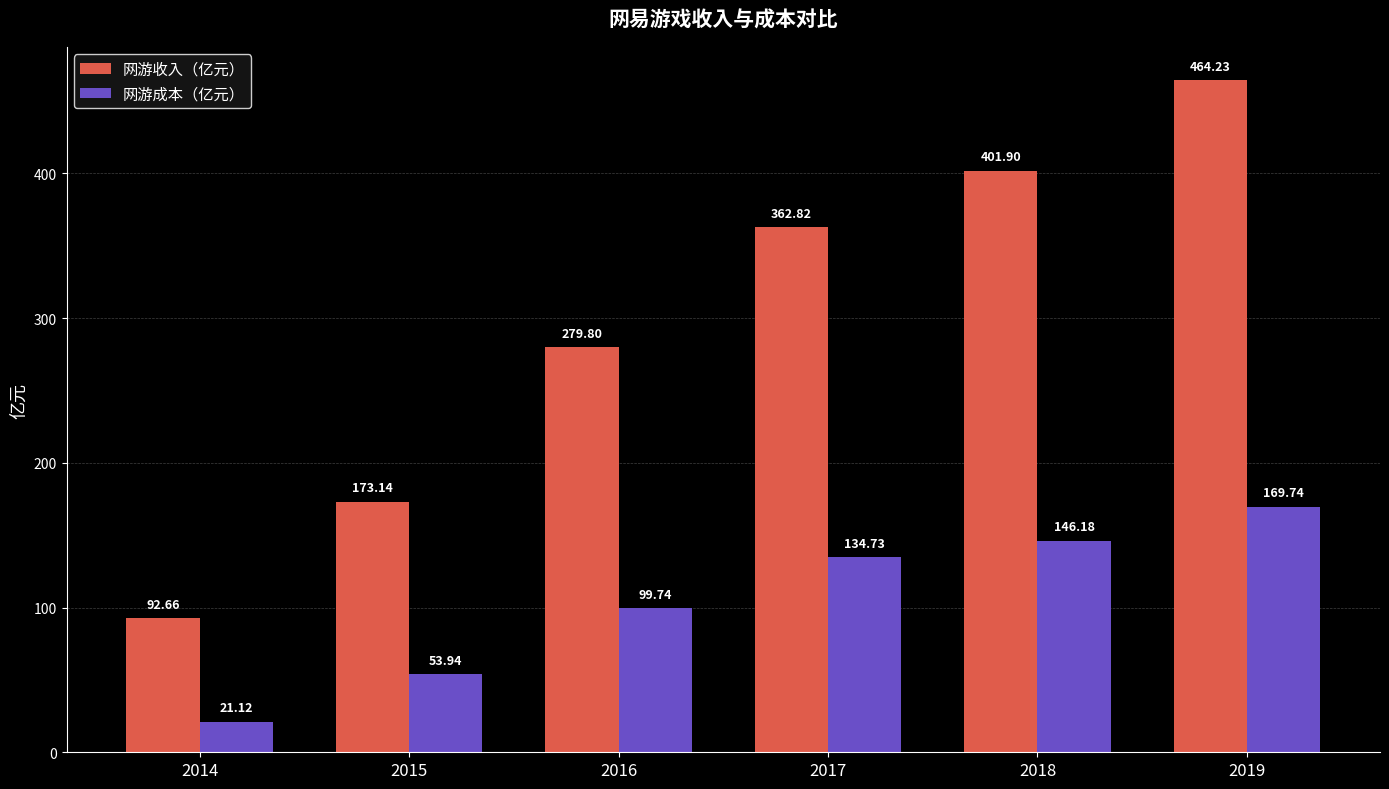

True or false: 网游收入（亿元） has a value of 92.7 at 2014.

True